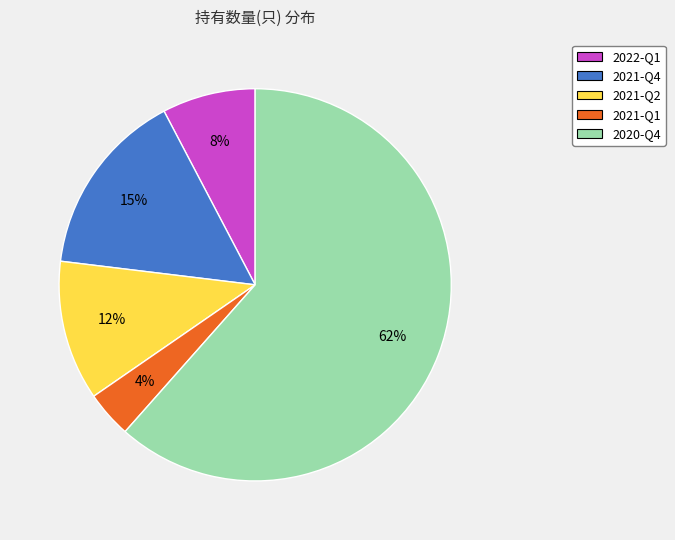

Rank the categories by value from highest to lowest.

2020-Q4, 2021-Q4, 2021-Q2, 2022-Q1, 2021-Q1